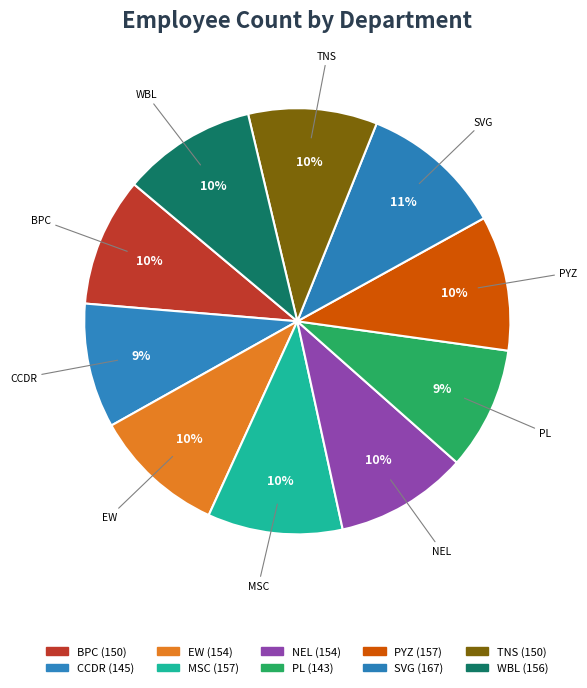

What is the largest slice in the pie chart?

SVG